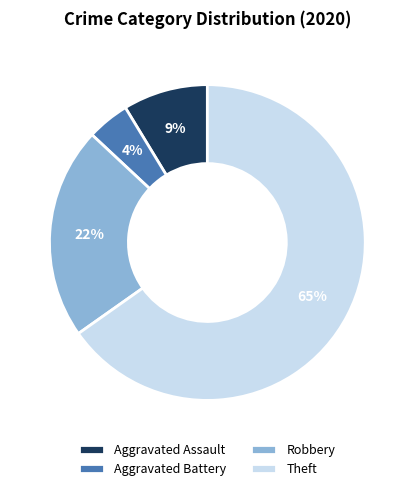

To the nearest percent, what percentage of the pie is Robbery?

22%